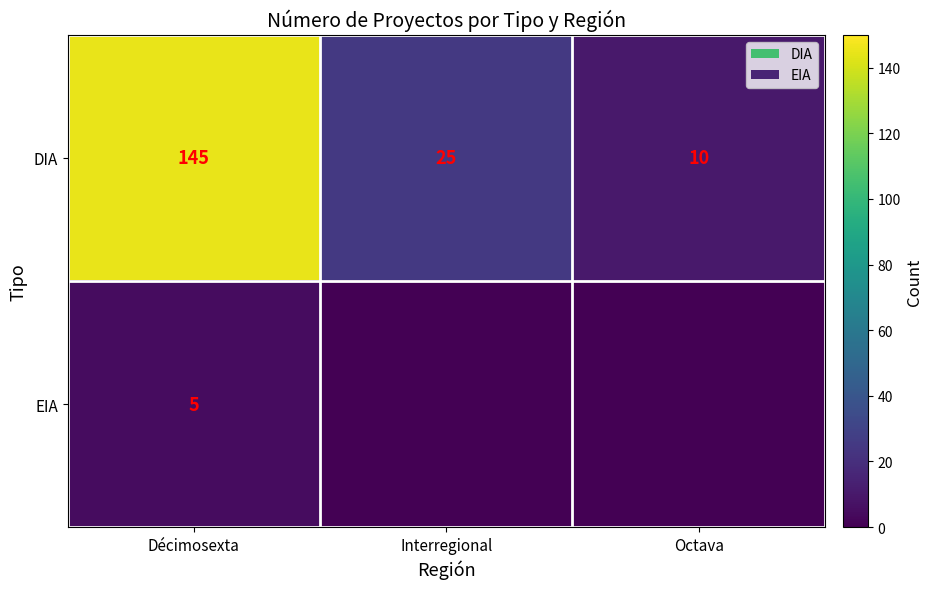

Where is DIA nearest to the value 77?

Interregional